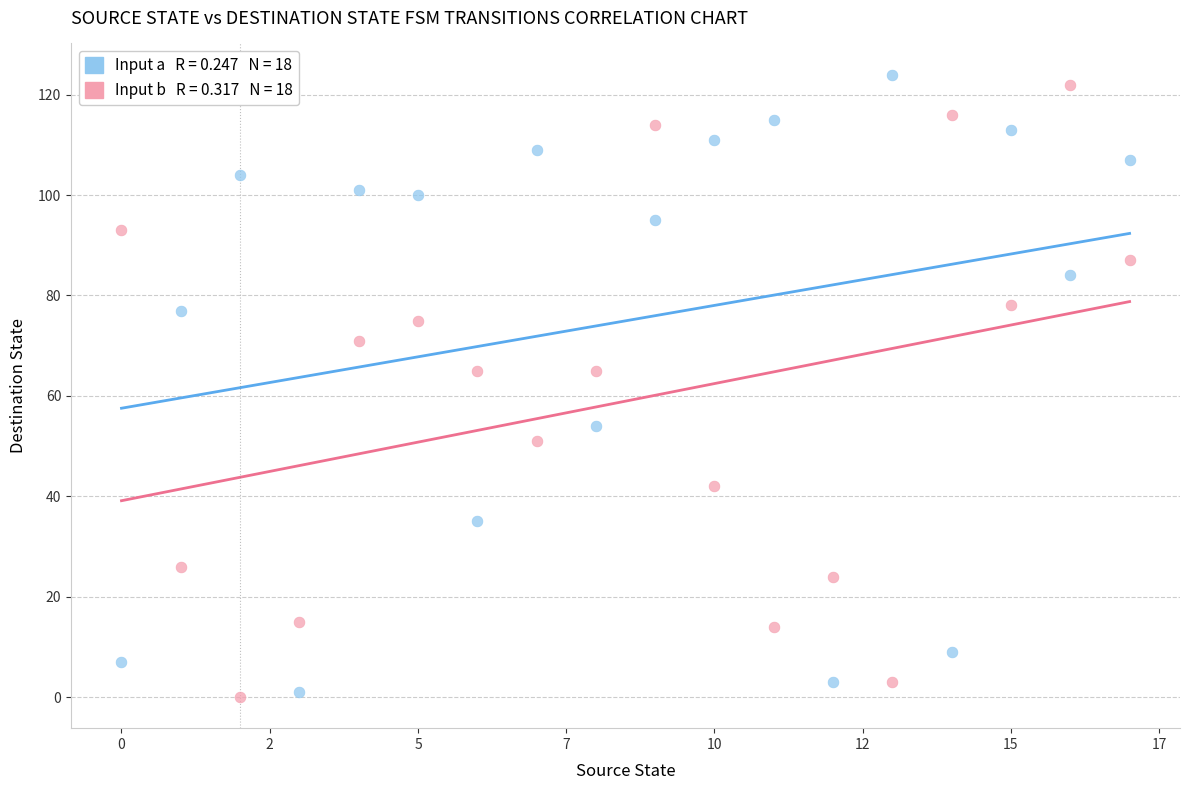

How many data points are displayed?

36